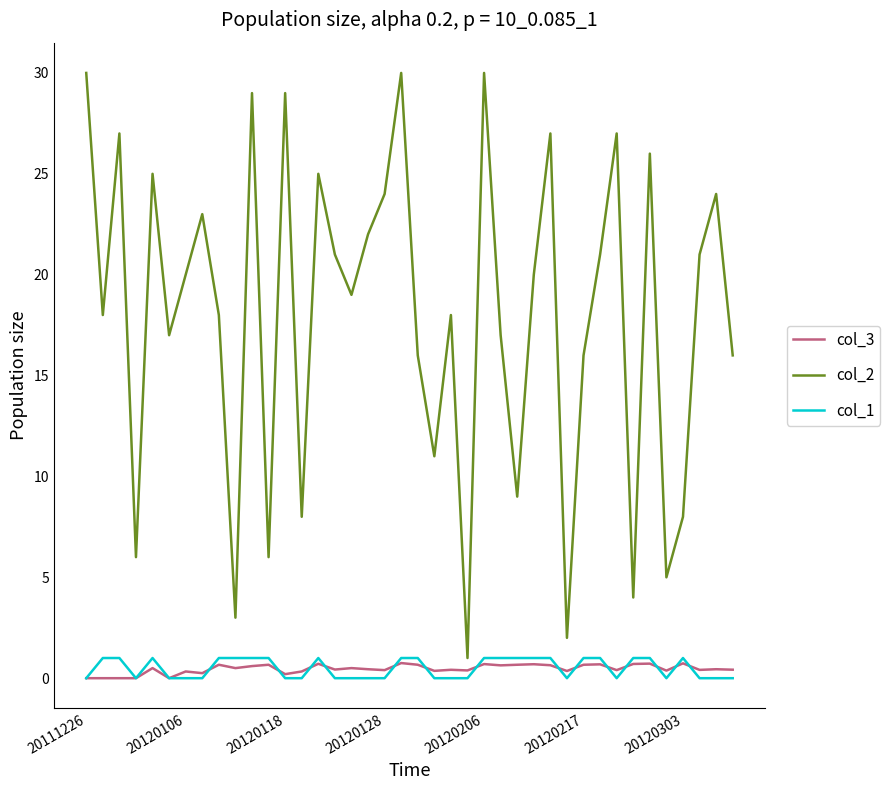

Which series has the largest range (max minus min)?

col_2